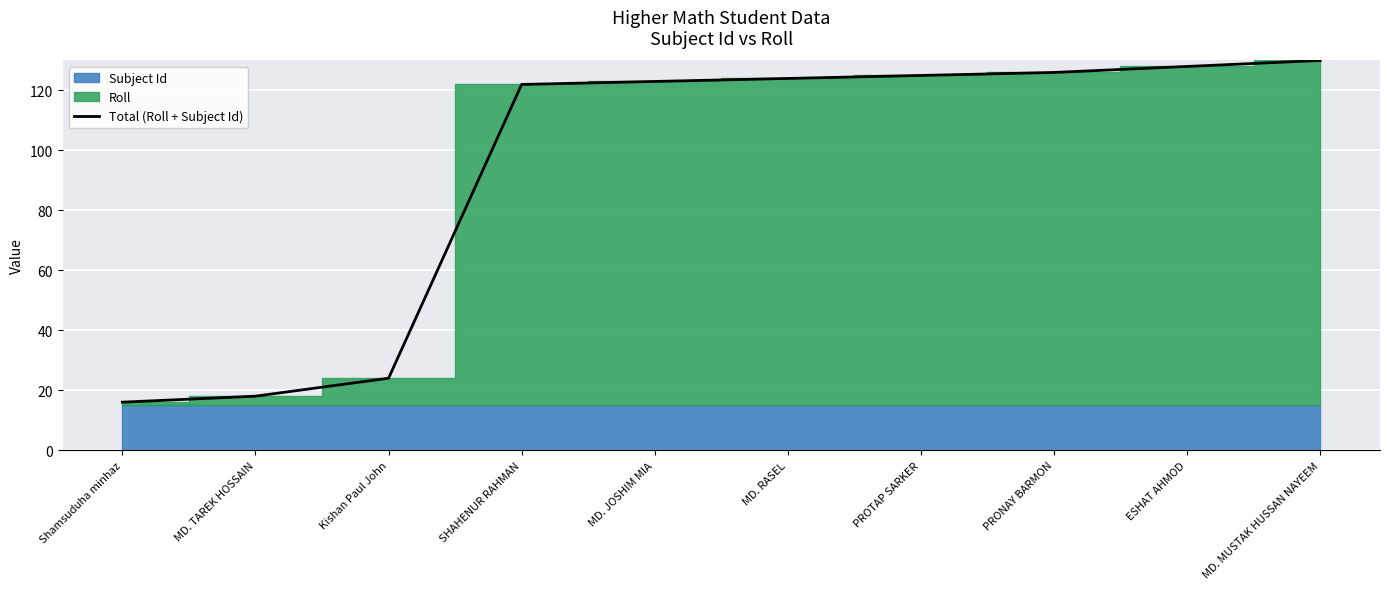

What is the maximum value shown in the chart?

130